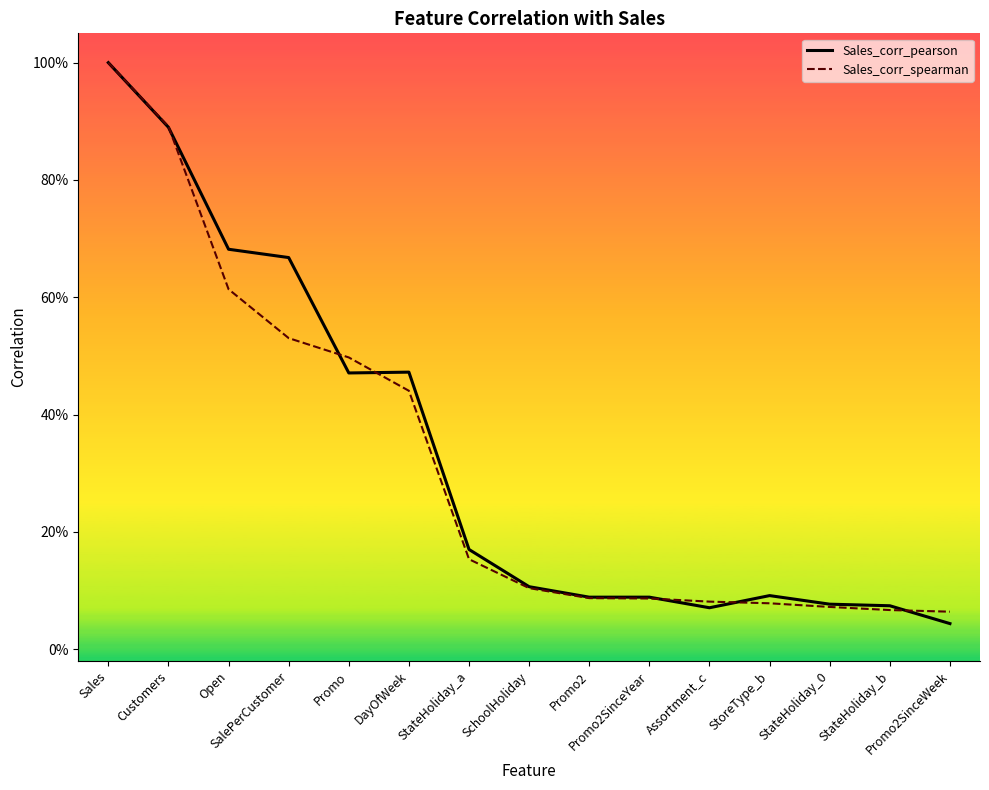

At which label is Sales_corr_spearman closest to 0?

Promo2SinceWeek